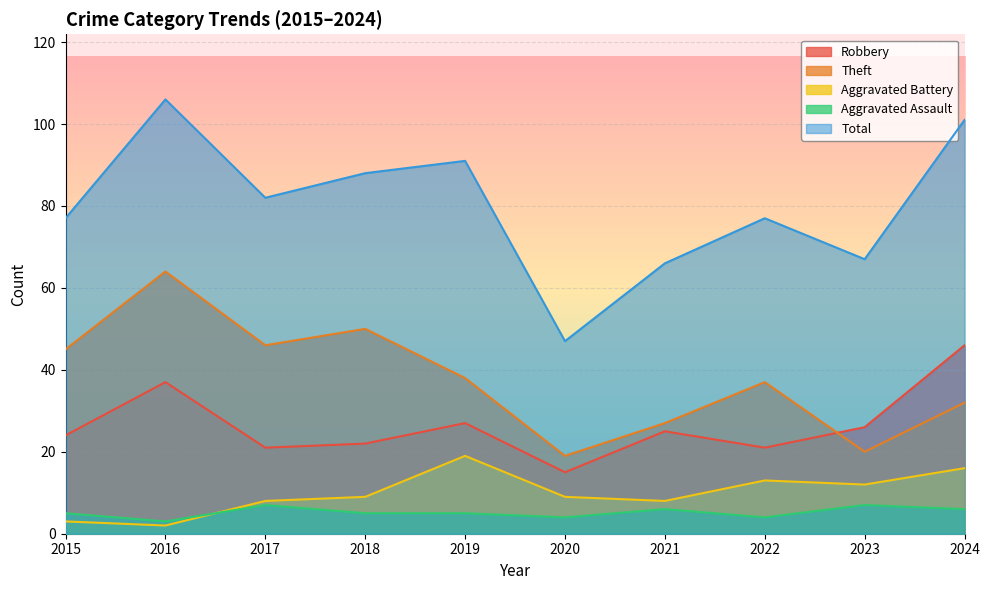

Which series changed the most between 2021 and 2024?

Total